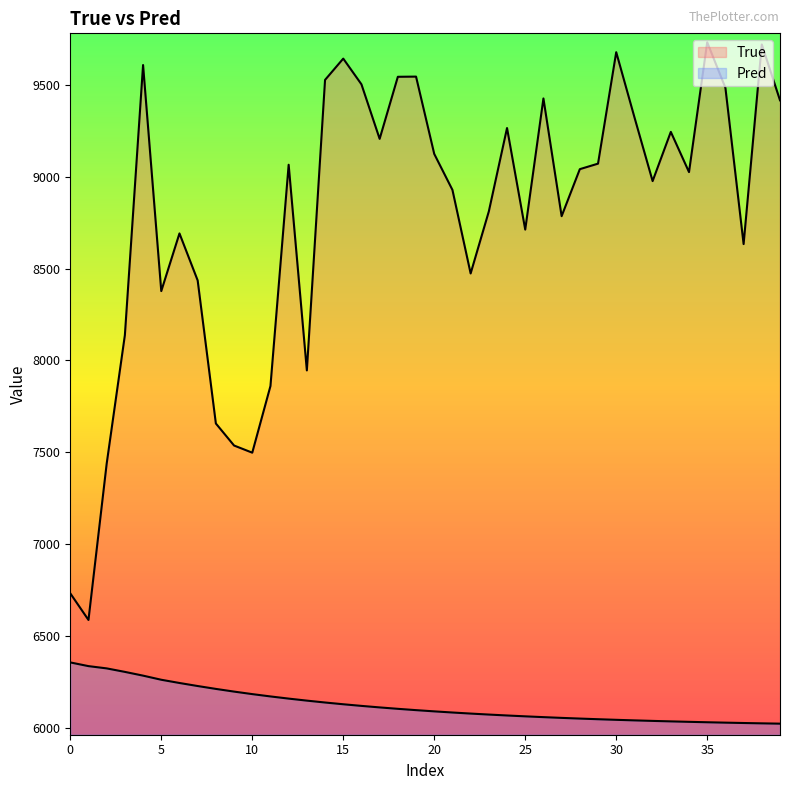

What is the label of the 16th point from the left?

15